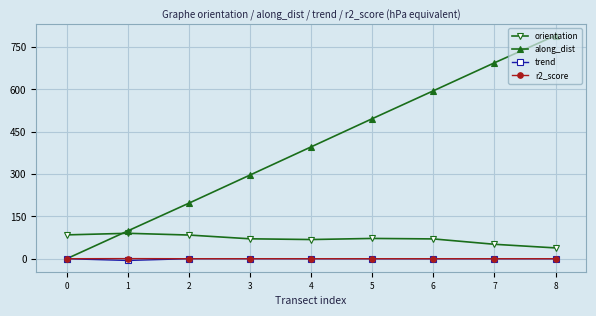

At which label is along_dist closest to 395?

4